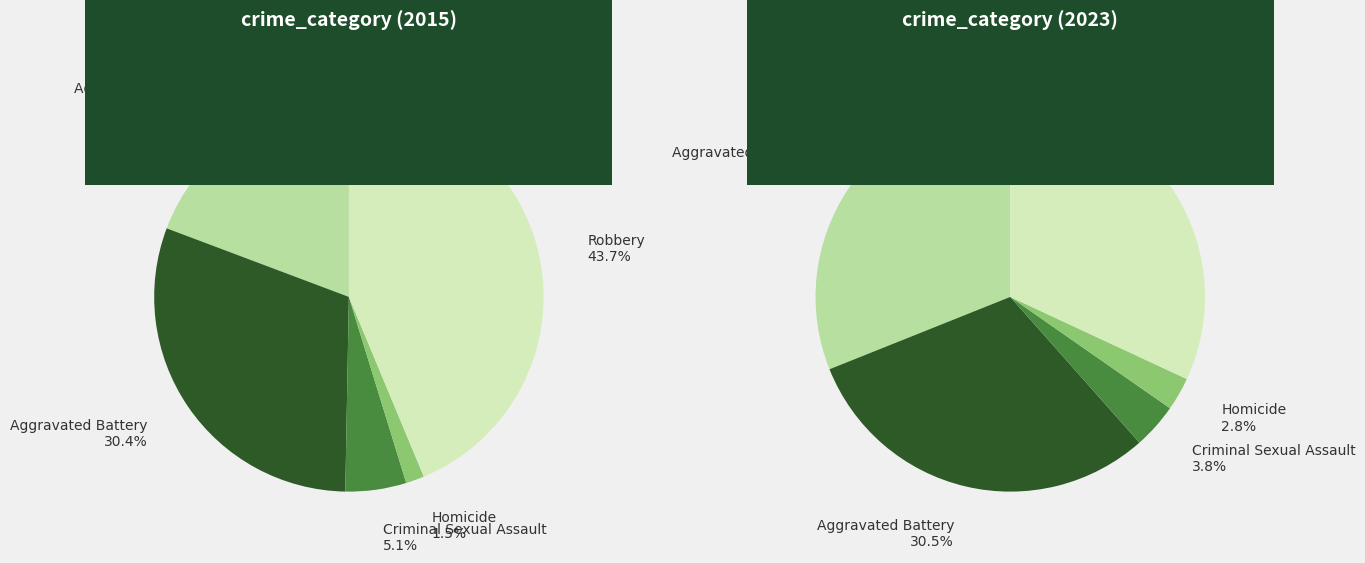

To the nearest percent, what portion does Criminal Sexual Assault represent?

5%